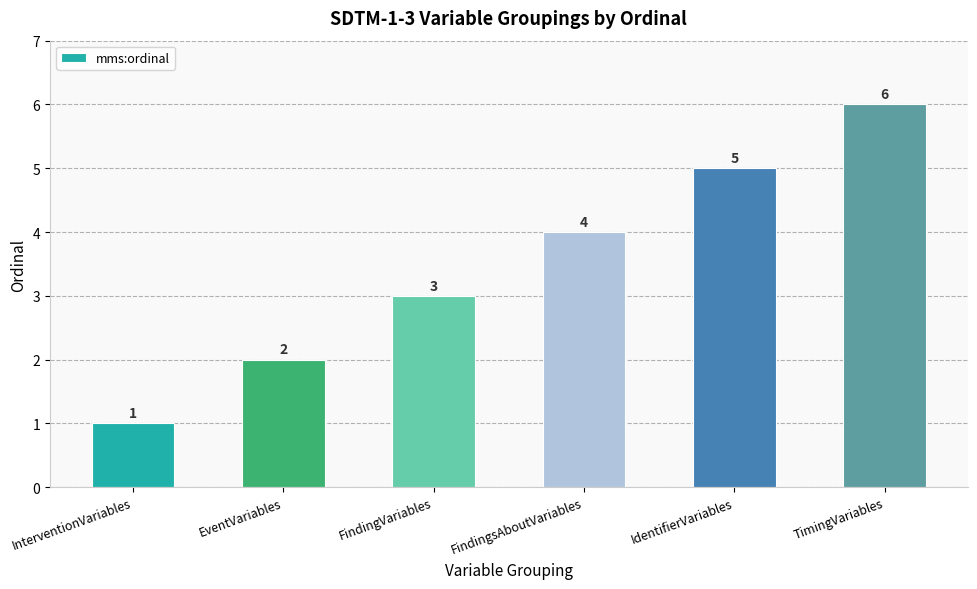

What is the average value?

4